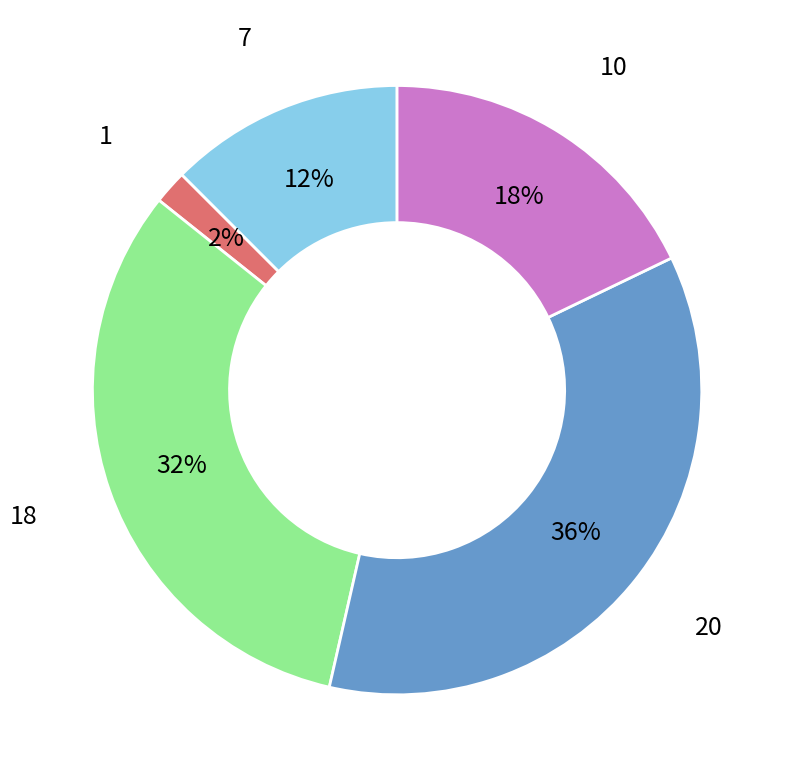

Is there a majority slice in this chart?

No